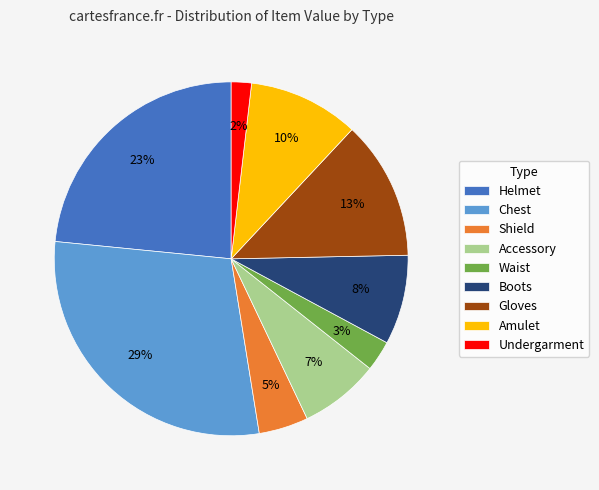

Which category has the biggest portion of the pie?

Chest